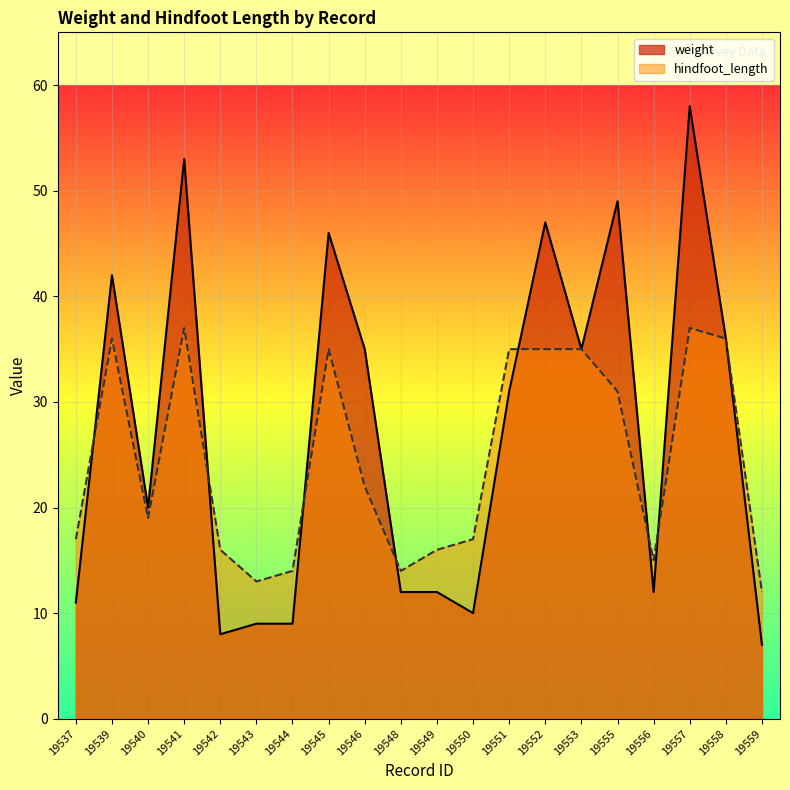

Which label corresponds to the smallest value in the chart?

19559